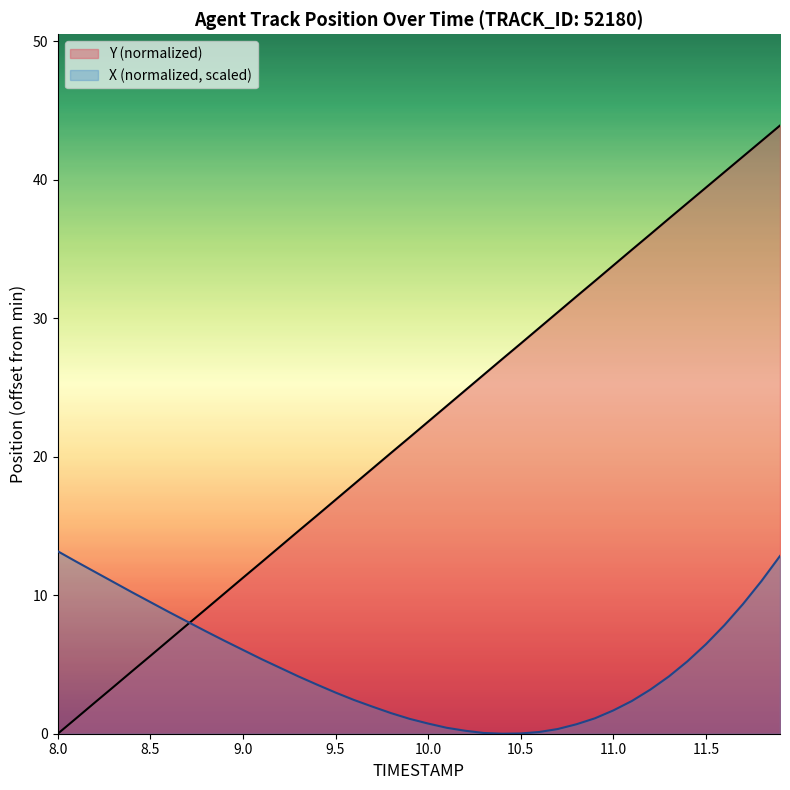

Rank the series by their maximum value, from lowest to highest.

X (normalized, scaled), Y (normalized)